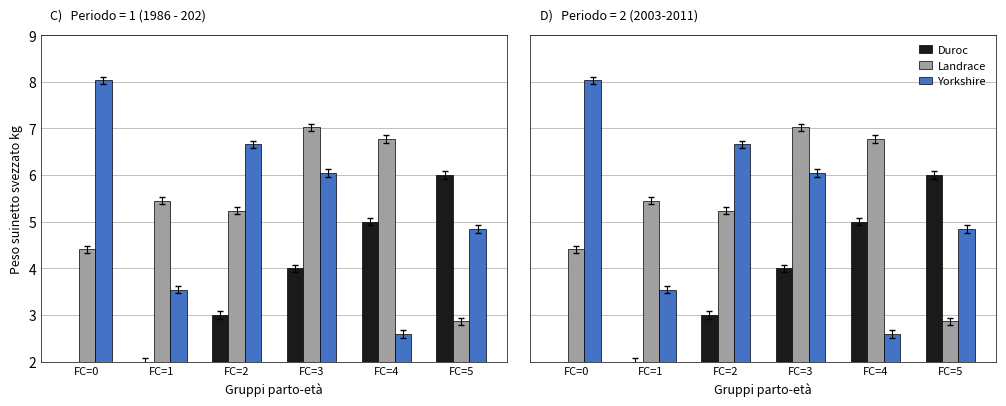

Which series has the largest total across all categories?

Landrace